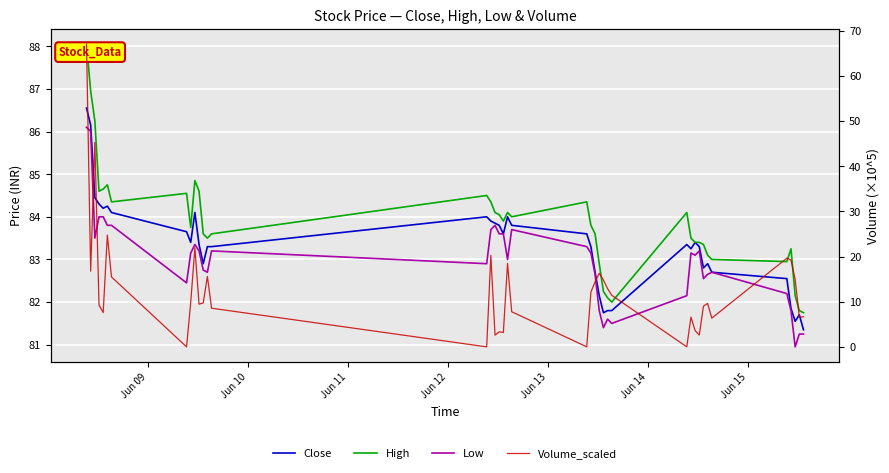

True or false: Low and Close cross at least once.

False